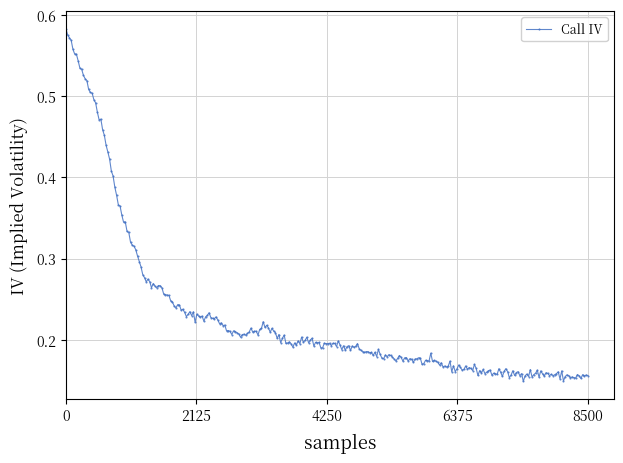

What is the sum of all values?

68.4